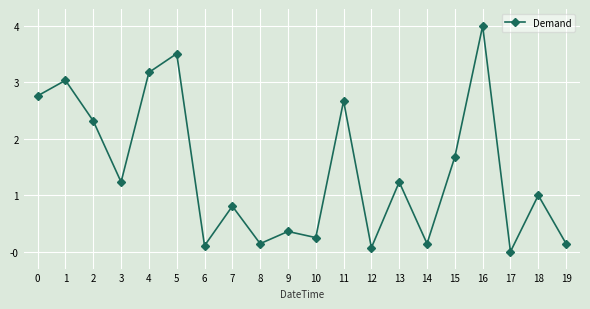

The value at 18 is 1.8. True or false?

False